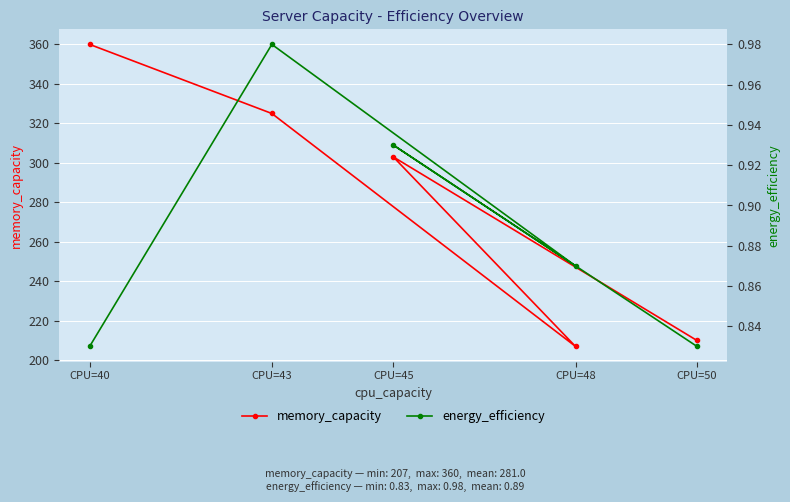

Reading left to right, extract all data points from this chart.

memory_capacity: 210.0	303.0	207.0	325.0	360.0
energy_efficiency: 0.8	0.9	0.9	1.0	0.8